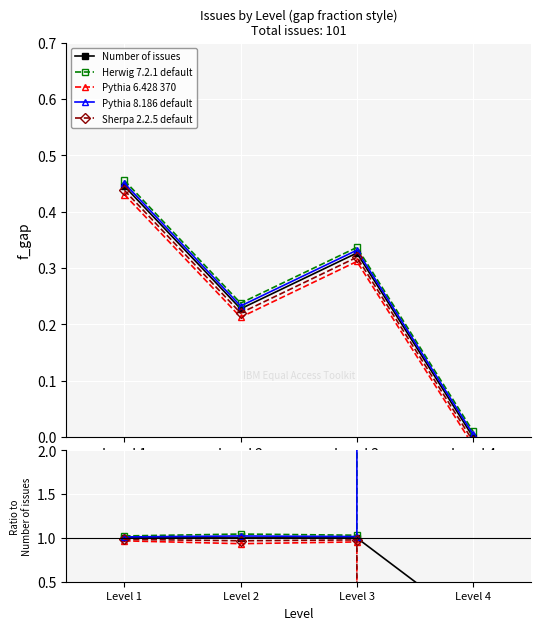

The value of Number of issues at Level 4 is 0.0. True or false?

True